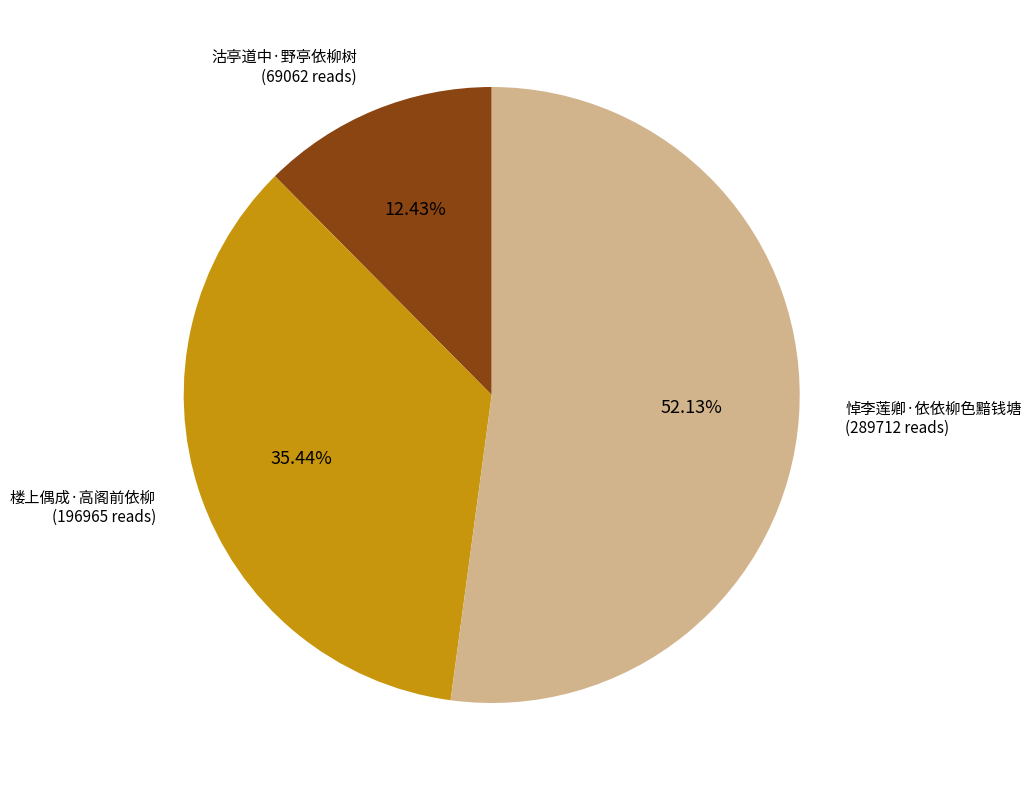

True or false: 楼上偶成·高阁前依柳 accounts for 35% of the total.

True